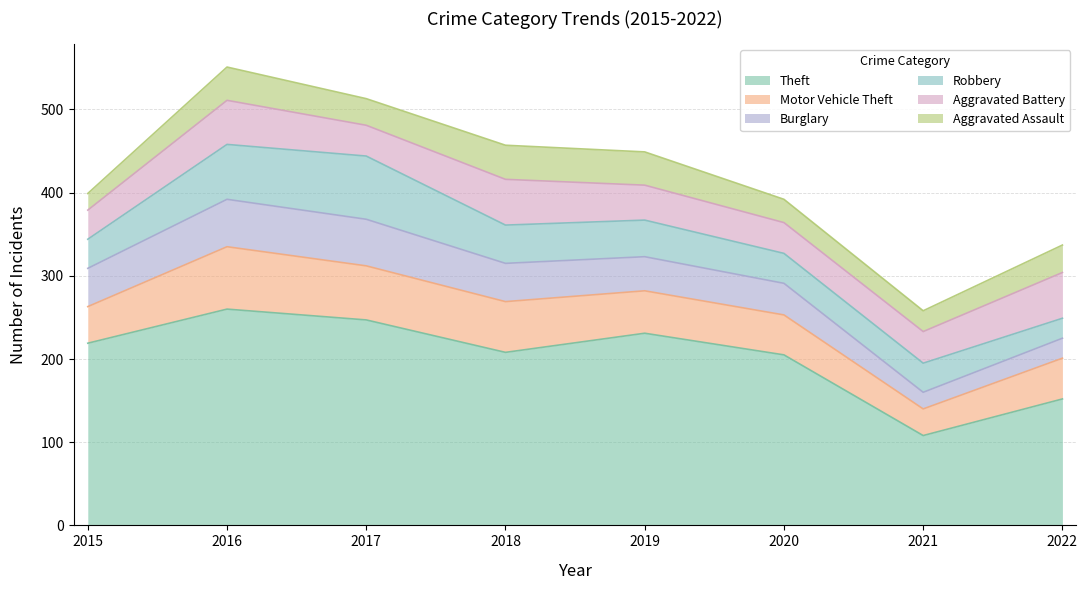

What is the sum of the Aggravated Battery values at 2018 and 2019?

97